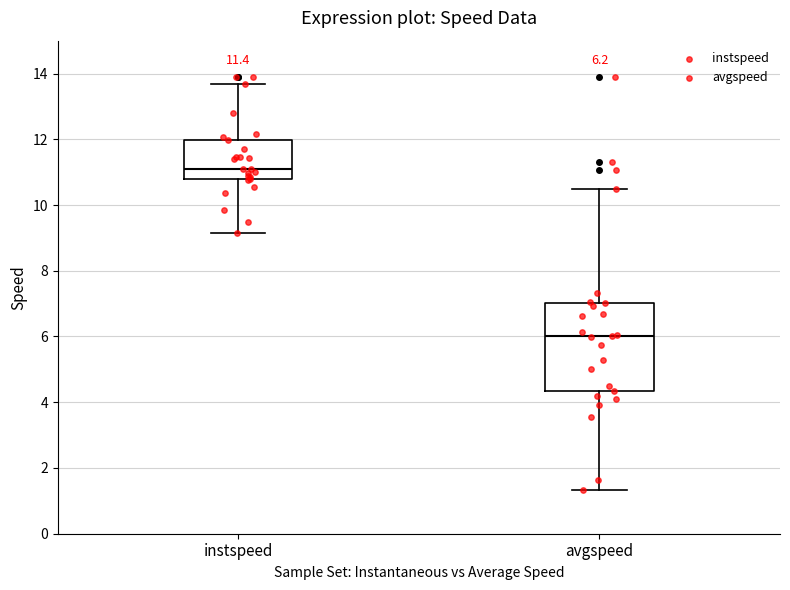

Comparing the boxes themselves (not the whiskers), which one is the tallest?

avgspeed